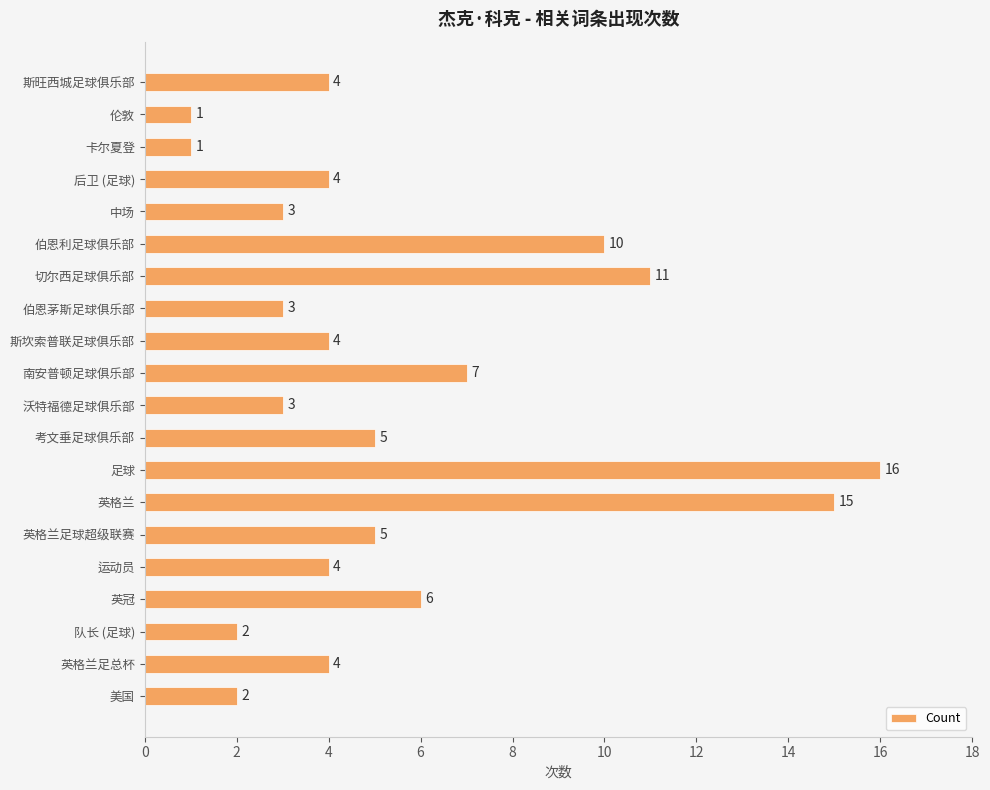

At which label is the value closest to 8?

南安普顿足球俱乐部